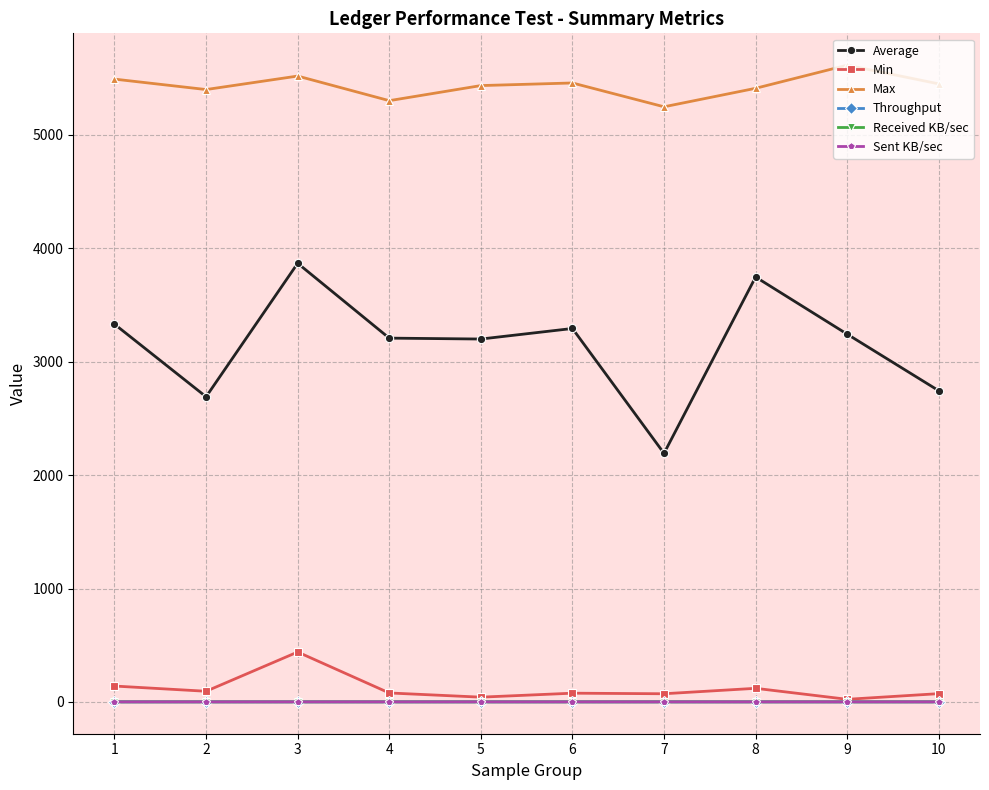

True or false: Average and Max cross at least once.

False